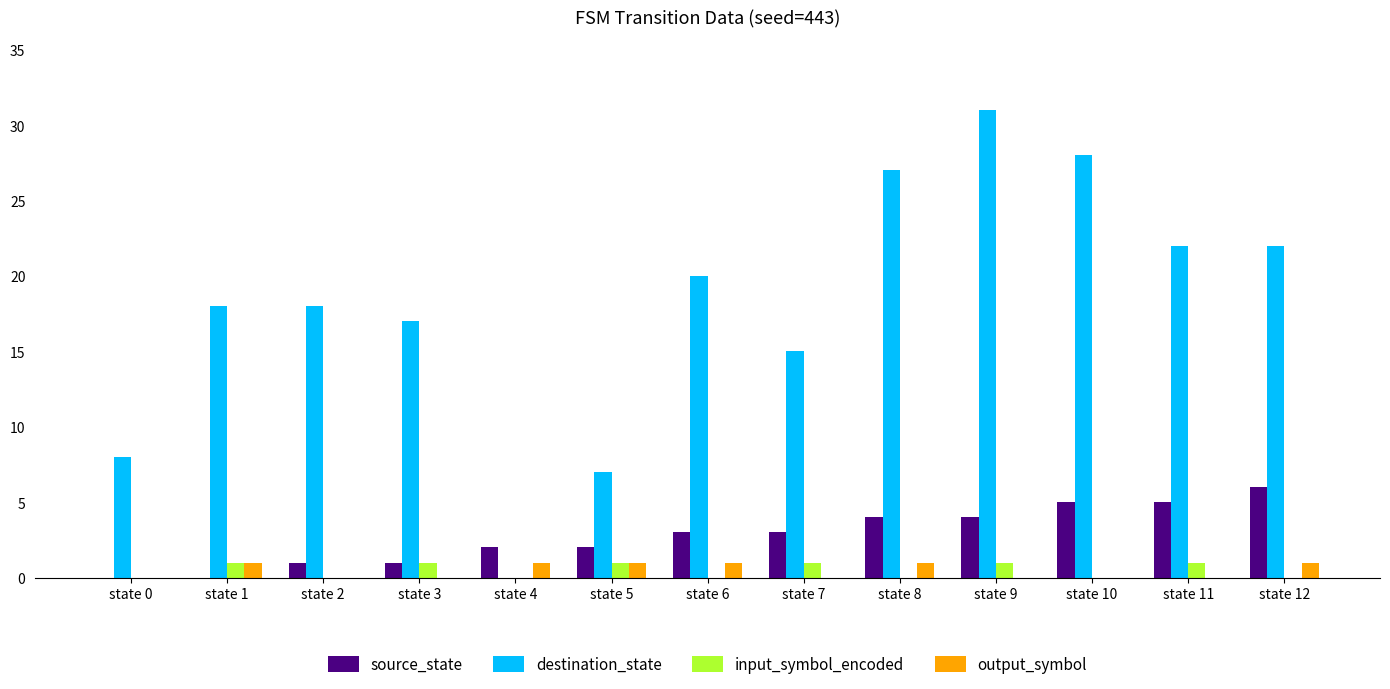

At which category is the sum across all series the highest?

state 9